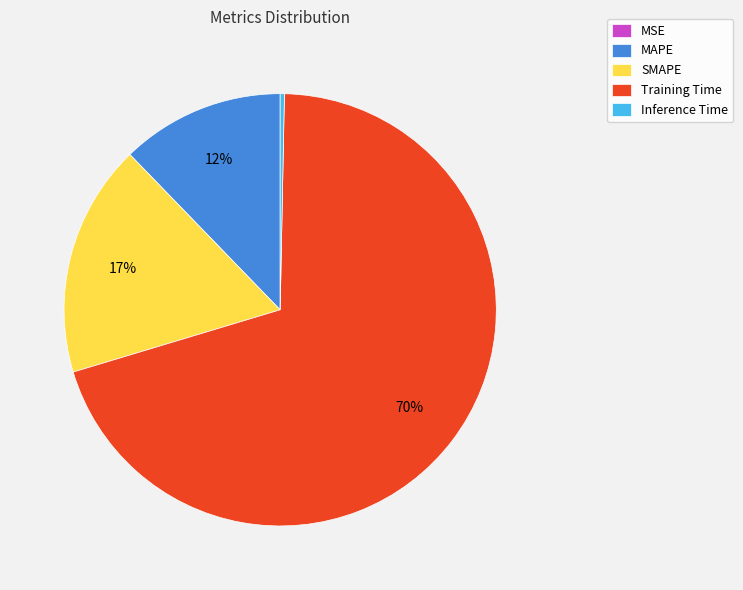

To the nearest percent, what is the average slice percentage?

20%